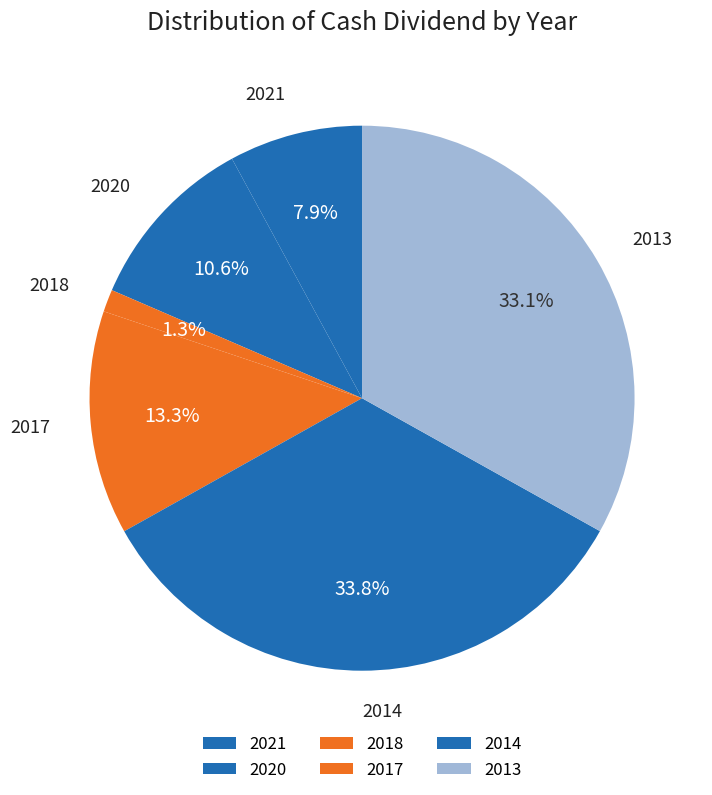

How many slices are in this pie chart?

6